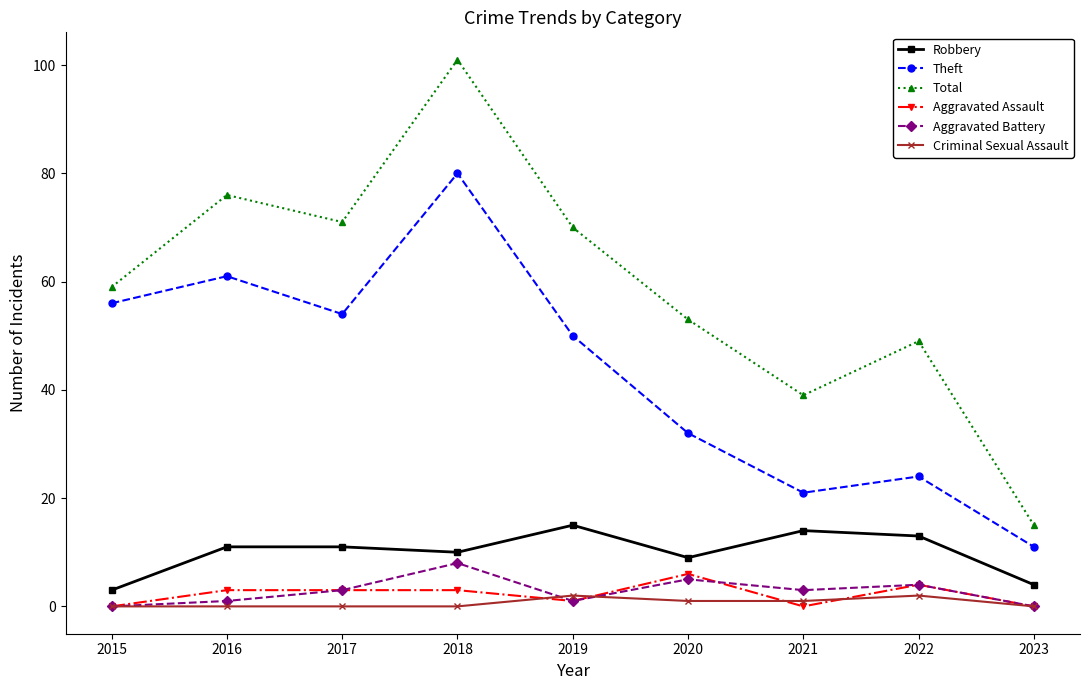

What is the lowest value of the Theft series?

11